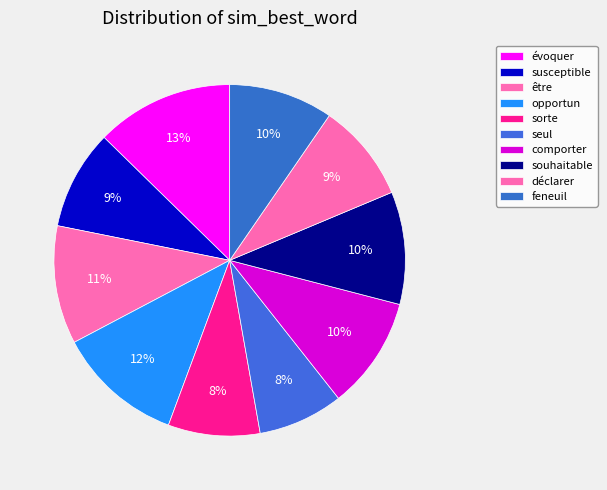

How many segments does this pie chart have?

10